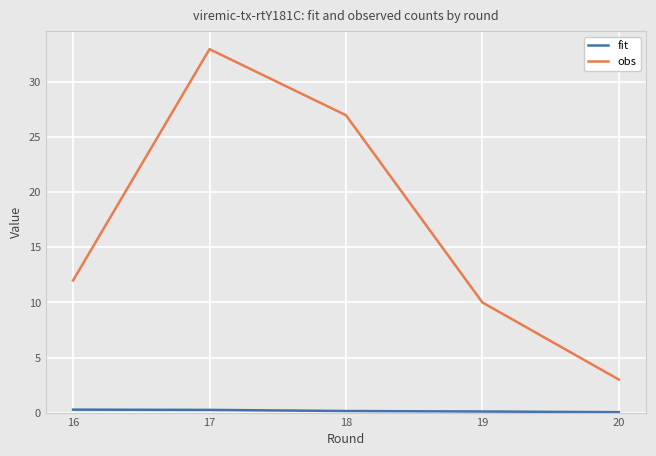

Between 16 and 20, which series saw the biggest shift?

obs